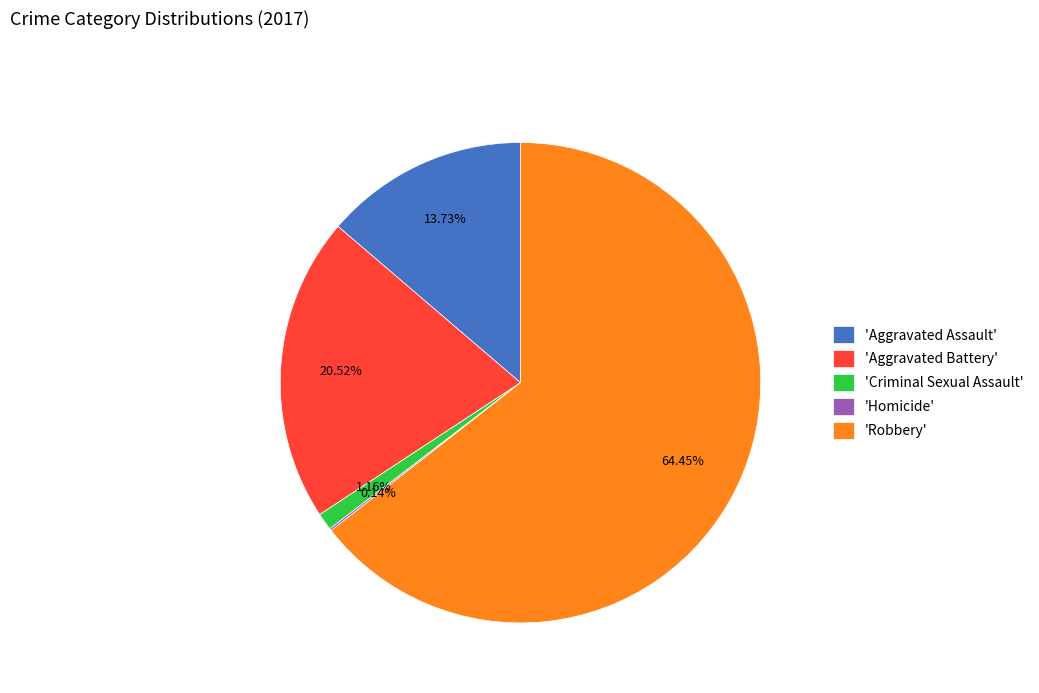

Is there any slice that represents more than half of the pie?

Yes